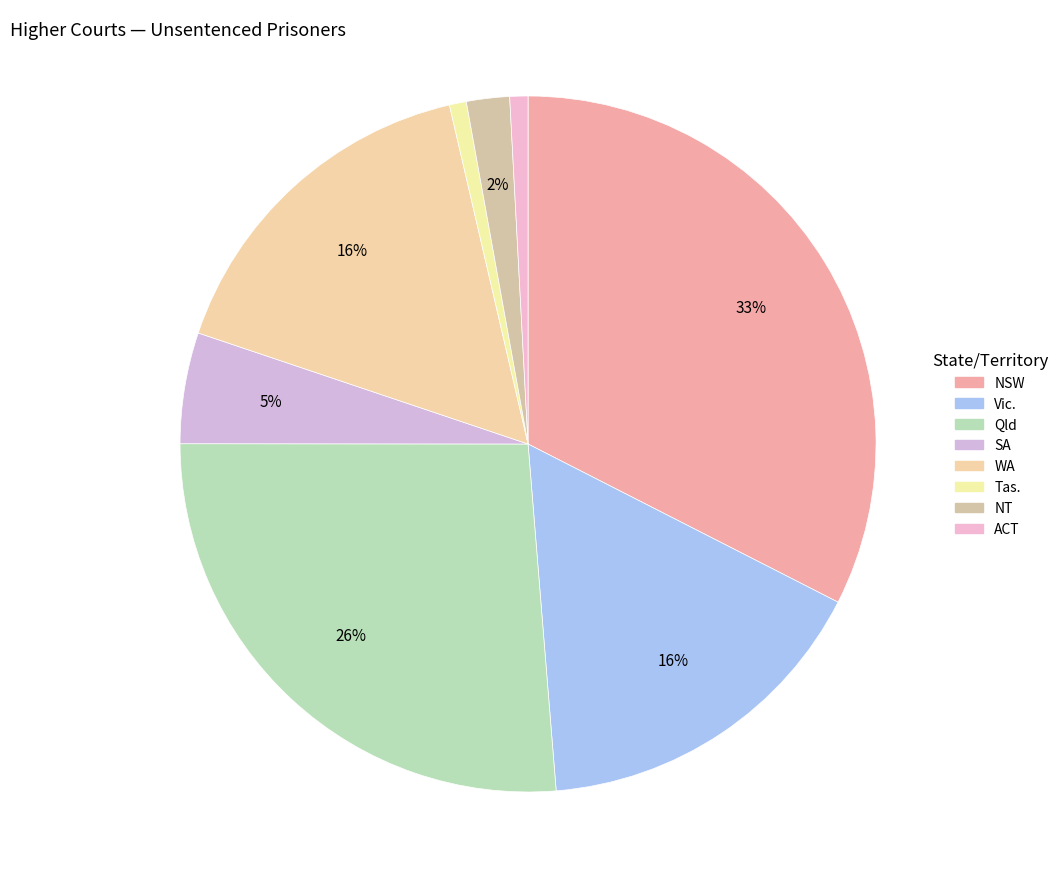

How many segments does this pie chart have?

8